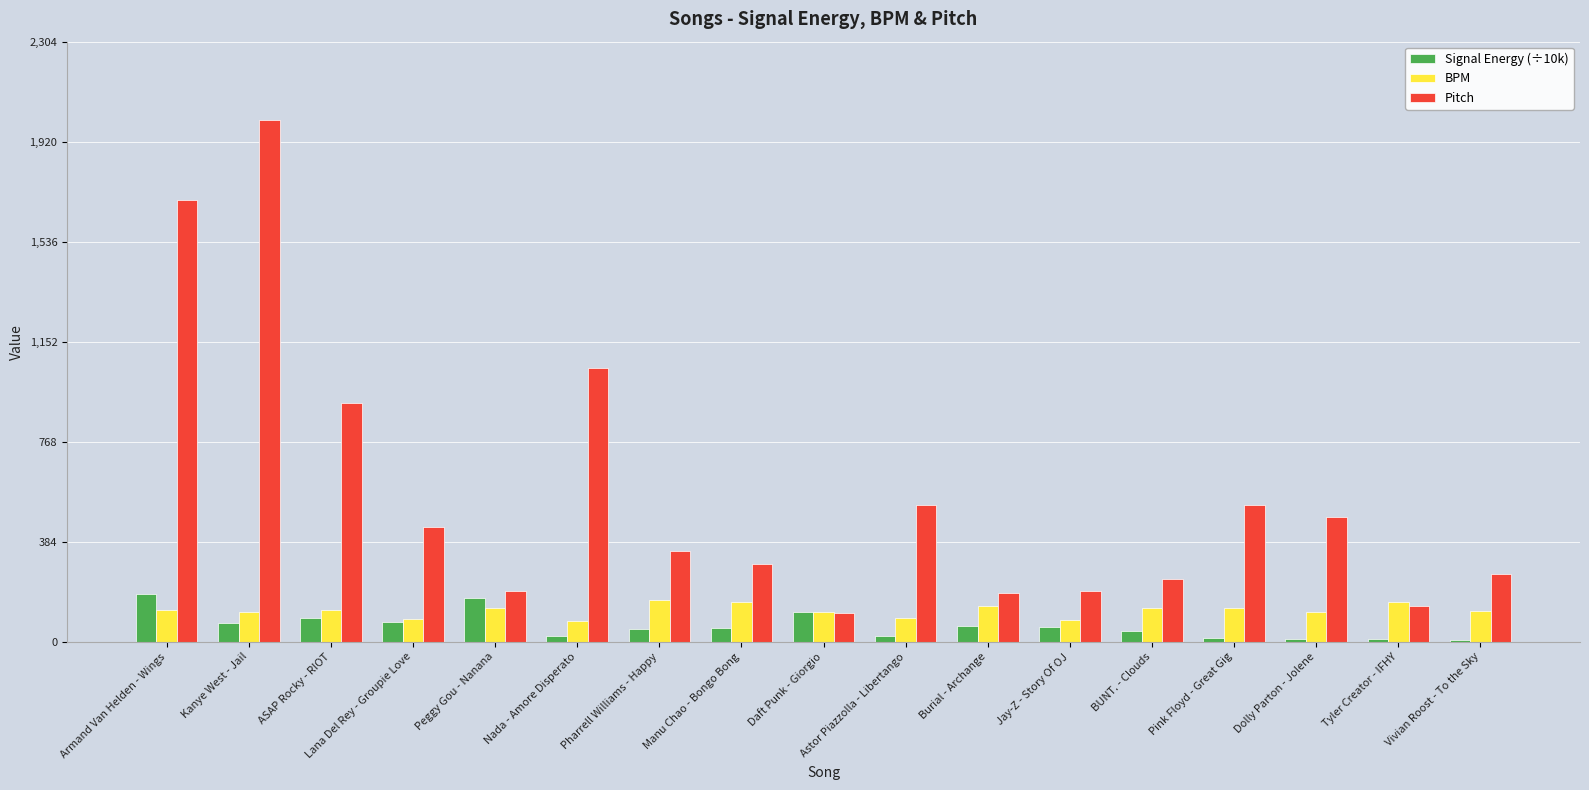

Read the BPM value at Peggy Gou - Nanana.

129.2